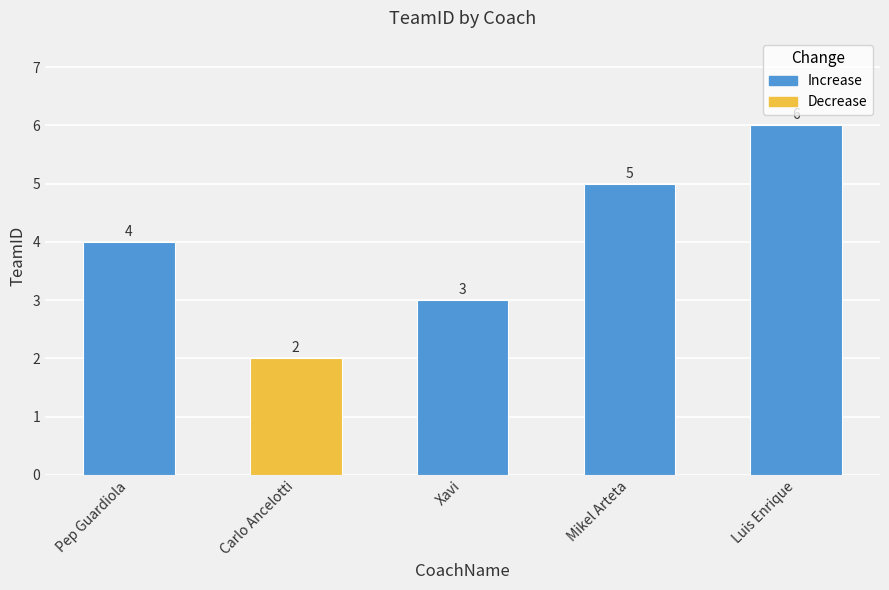

What is the sum of the values at Xavi and Mikel Arteta?

8